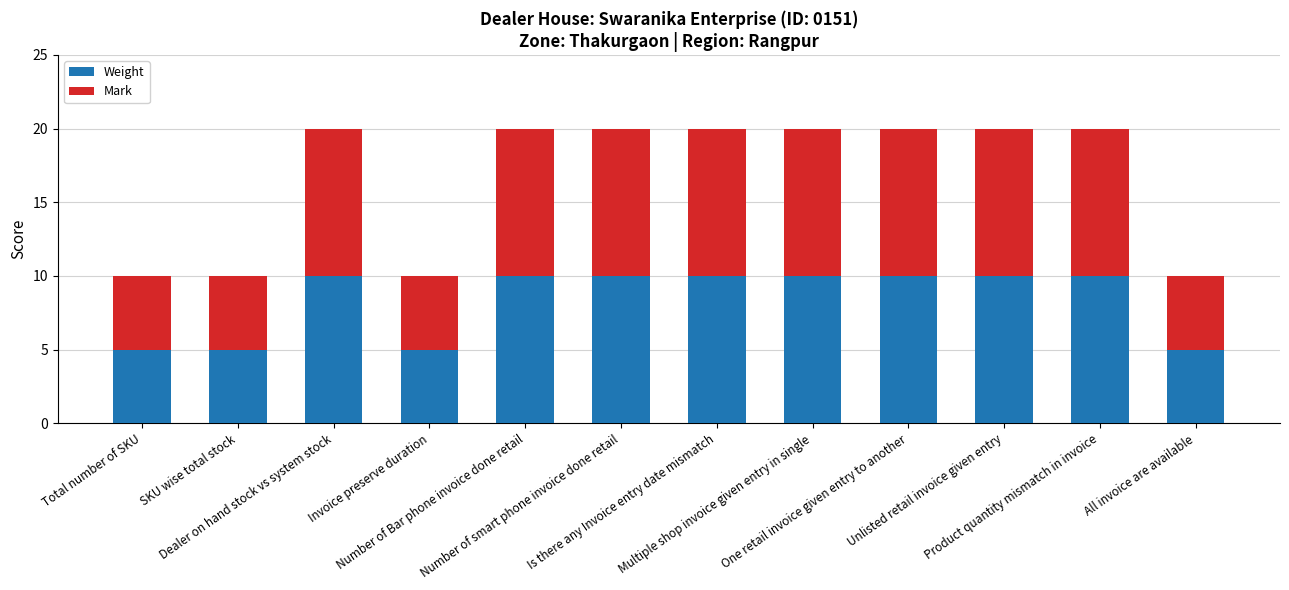

What is the sum of all Weight values?

100